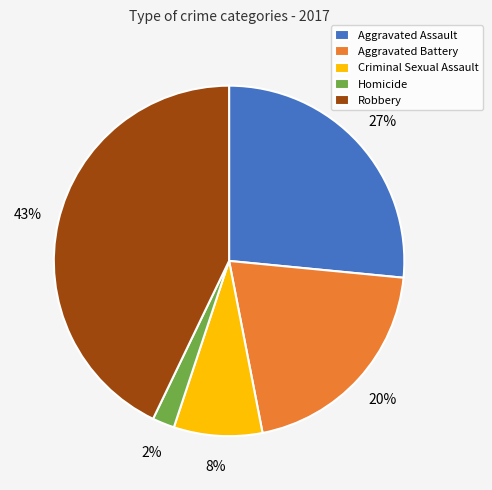

Which category has the smallest portion of the pie?

Homicide